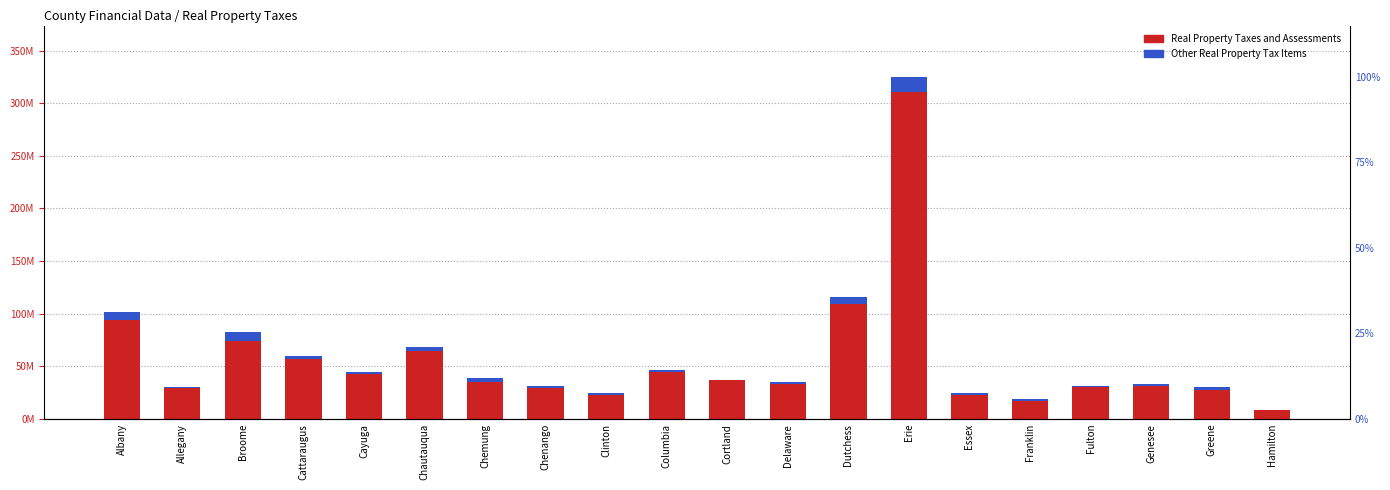

Rank the series by their average value, from highest to lowest.

Real Property Taxes and Assessments, Other Real Property Tax Items